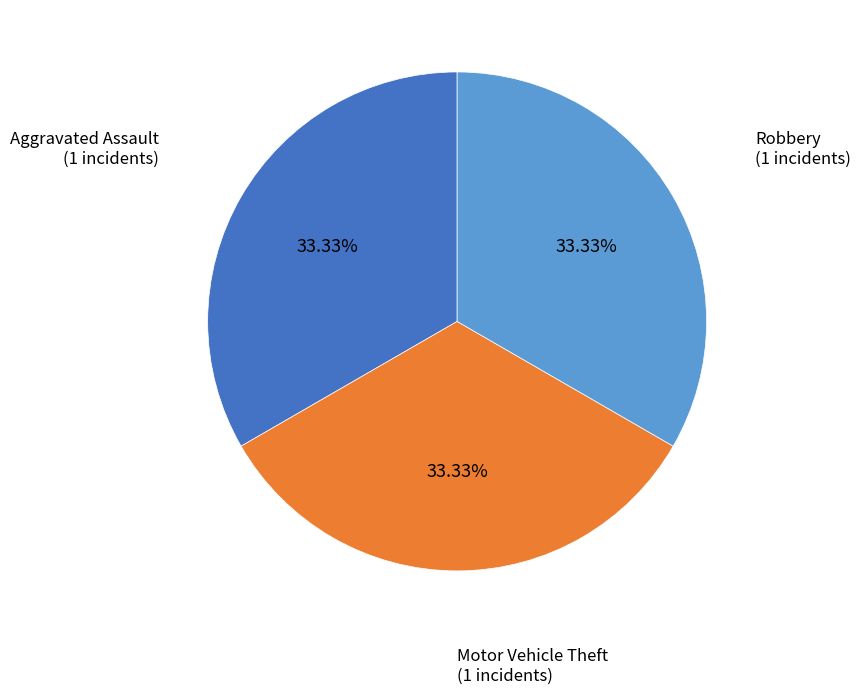

Does any single category account for the majority?

No